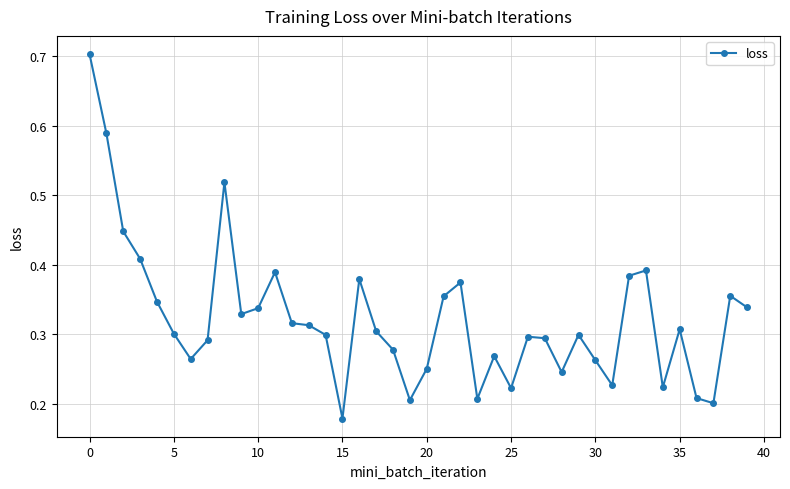

What is the greatest value displayed?

0.7